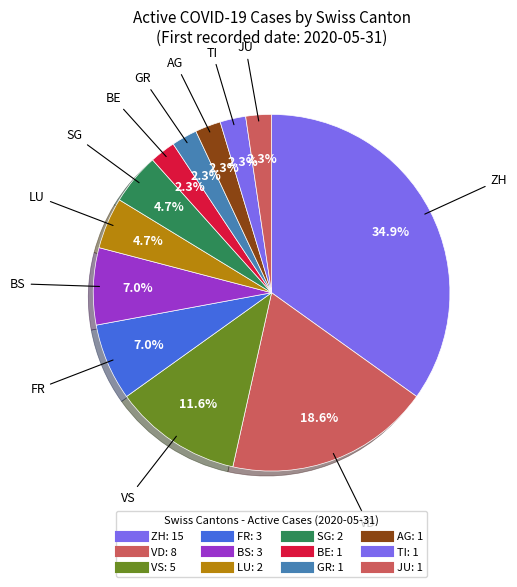

How many slices are in this pie chart?

12